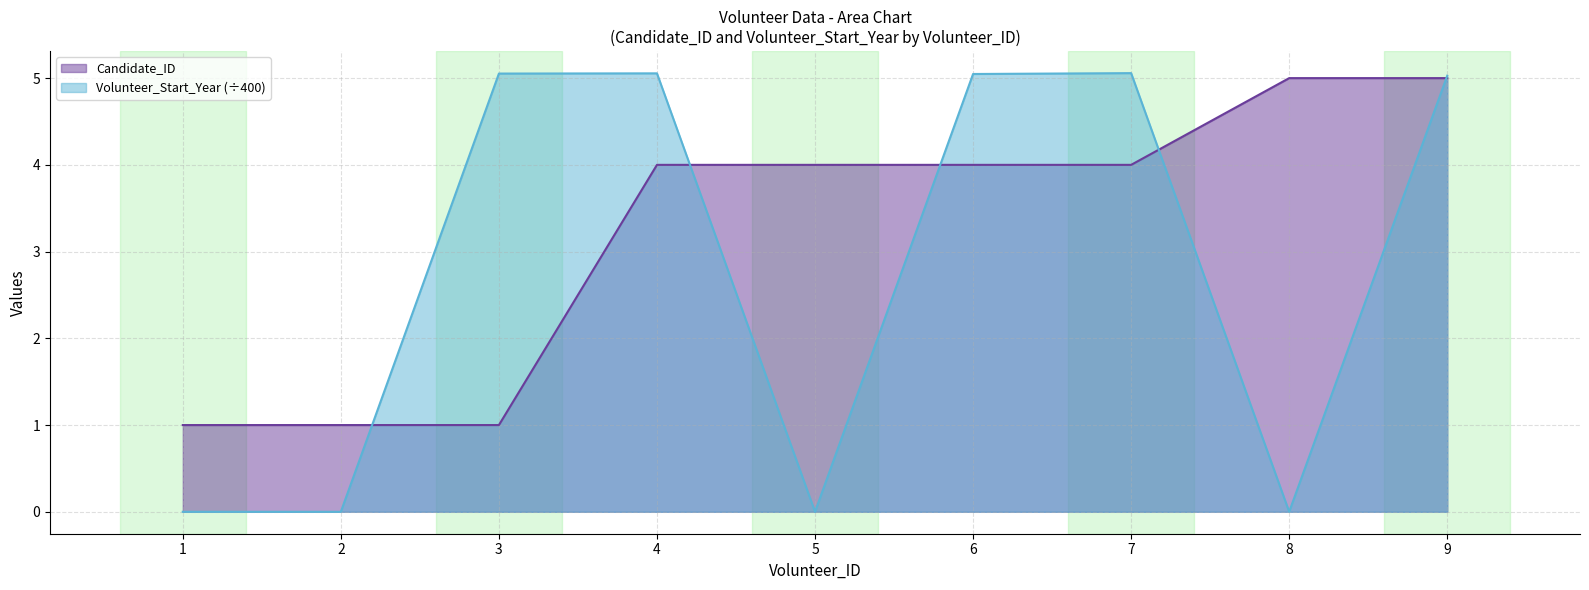

At how many categories does at least one series exceed 4?

6